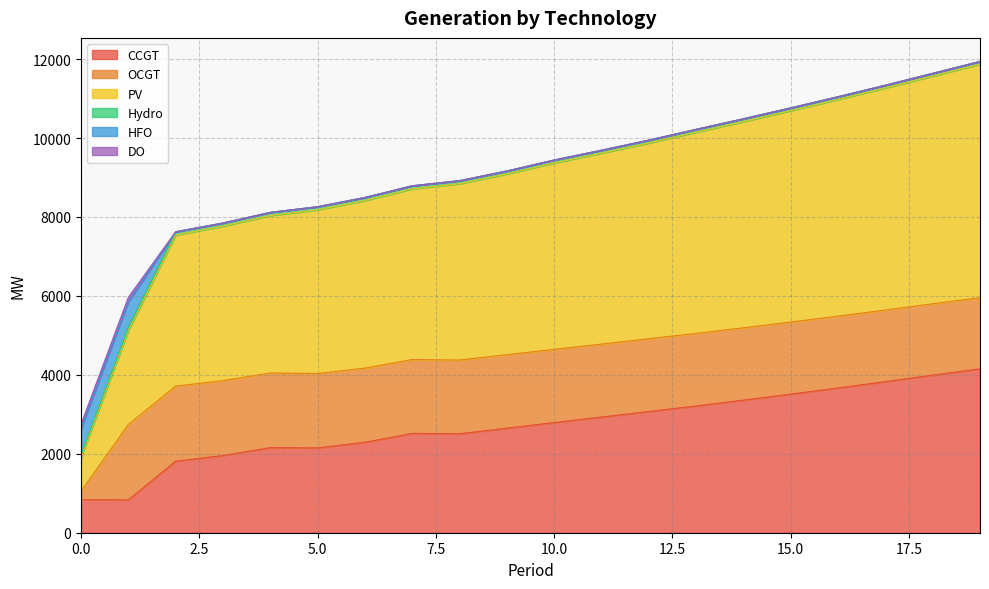

Count the number of data series in this chart.

6